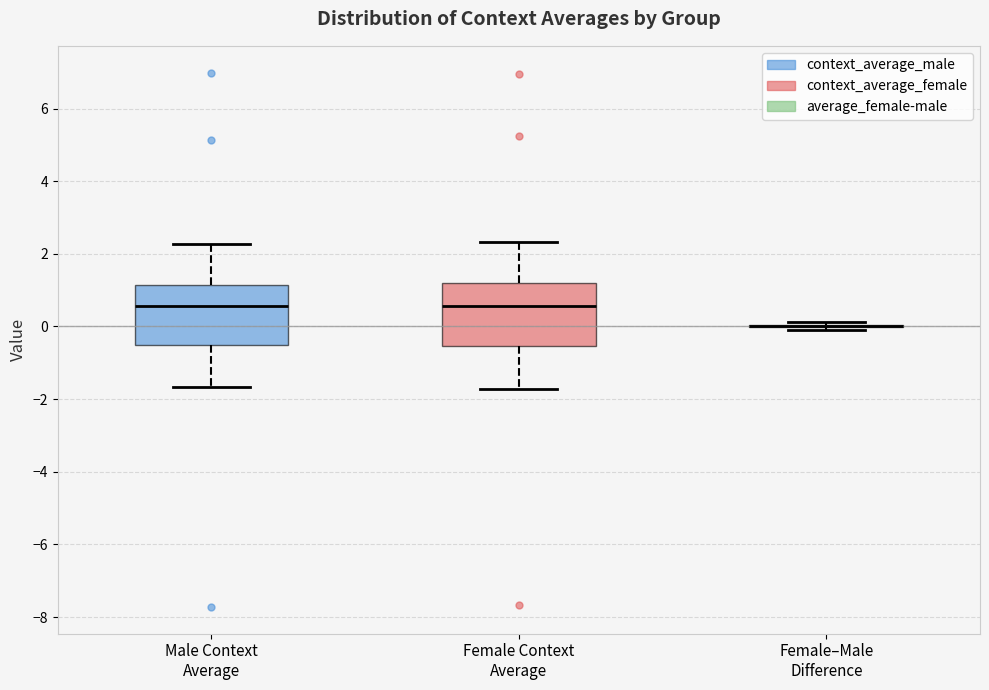

Reading left to right, read every box against the y-axis: the position of its median line, the range the box covers, and the ends of its whiskers. The values are not printed on the chart, so give them approximately, as read against the axis.

Male Context Average: median 0.6, box -0.6 to 1.2, whiskers -1.6 to 2.2
Female Context Average: median 0.6, box -0.6 to 1.2, whiskers -1.8 to 2.4
Female–Male Difference: box collapsed to a line at 0.0, whiskers -0.2 to 0.2